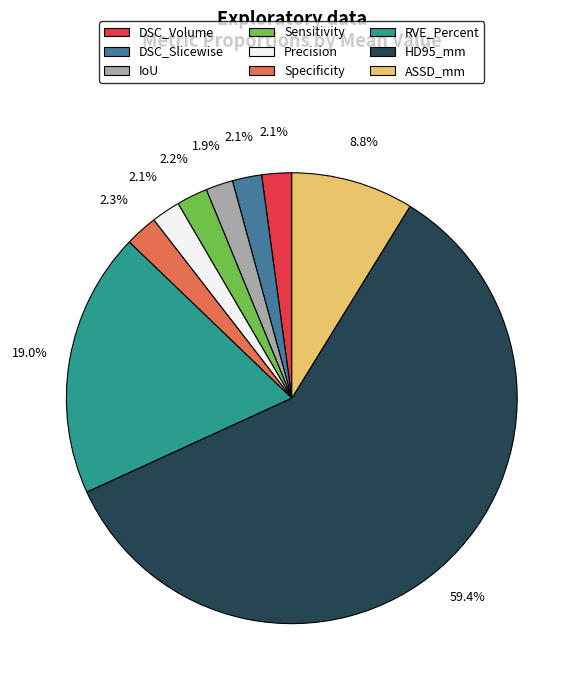

To the nearest percent, what is the combined percentage of Precision and IoU?

4%